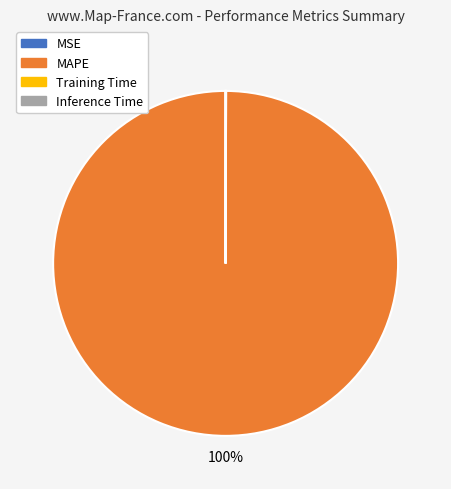

Does any single category account for the majority?

Yes